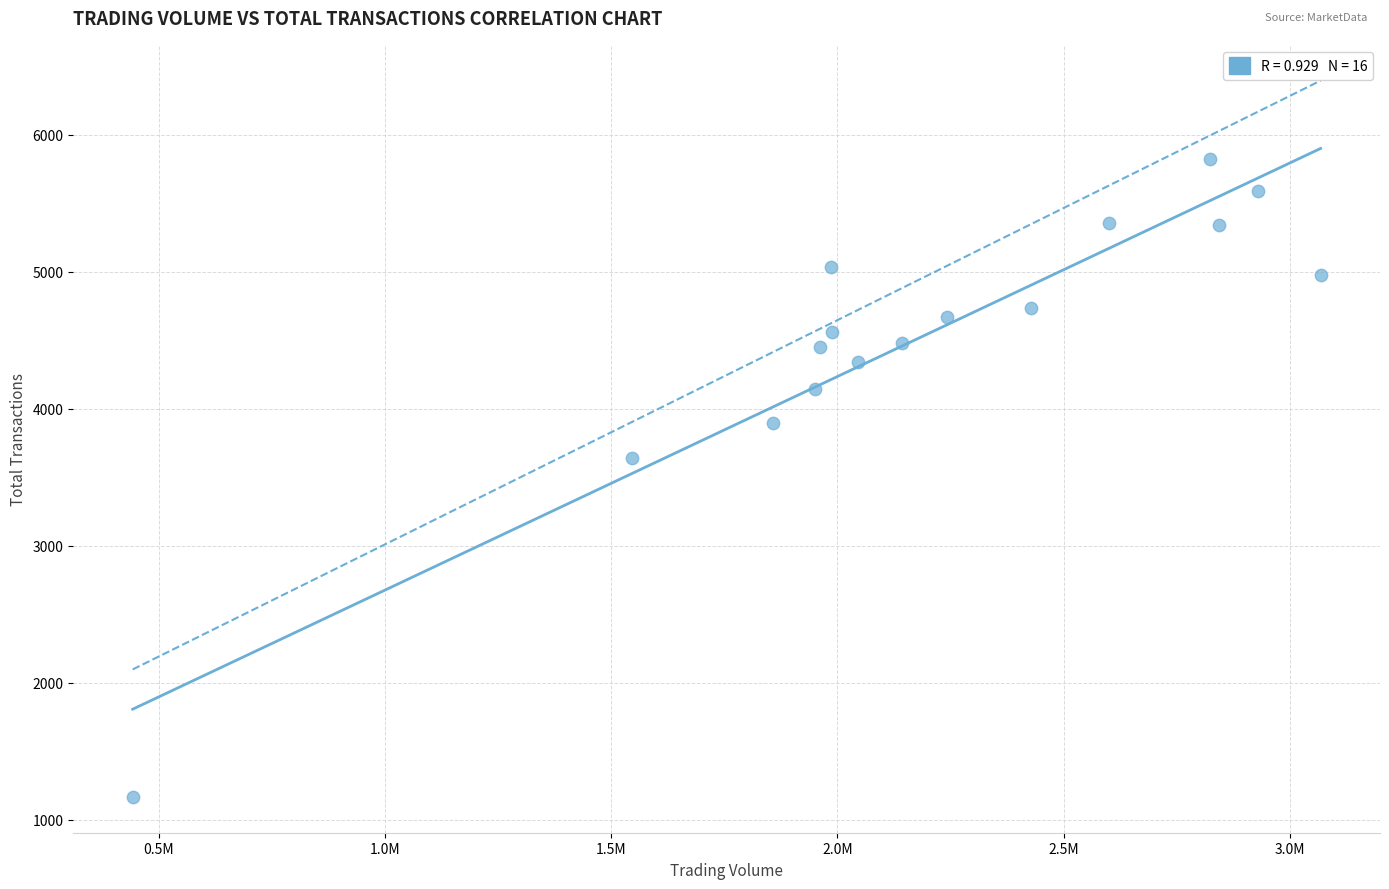

What Y value in the scatter plot is closest to 3493?

3638